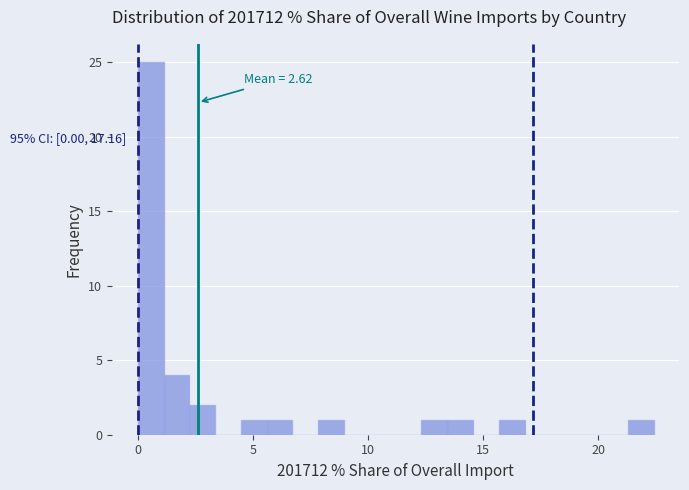

Read against the x-axis, roughly where is the centre of the tallest bar?

0.5